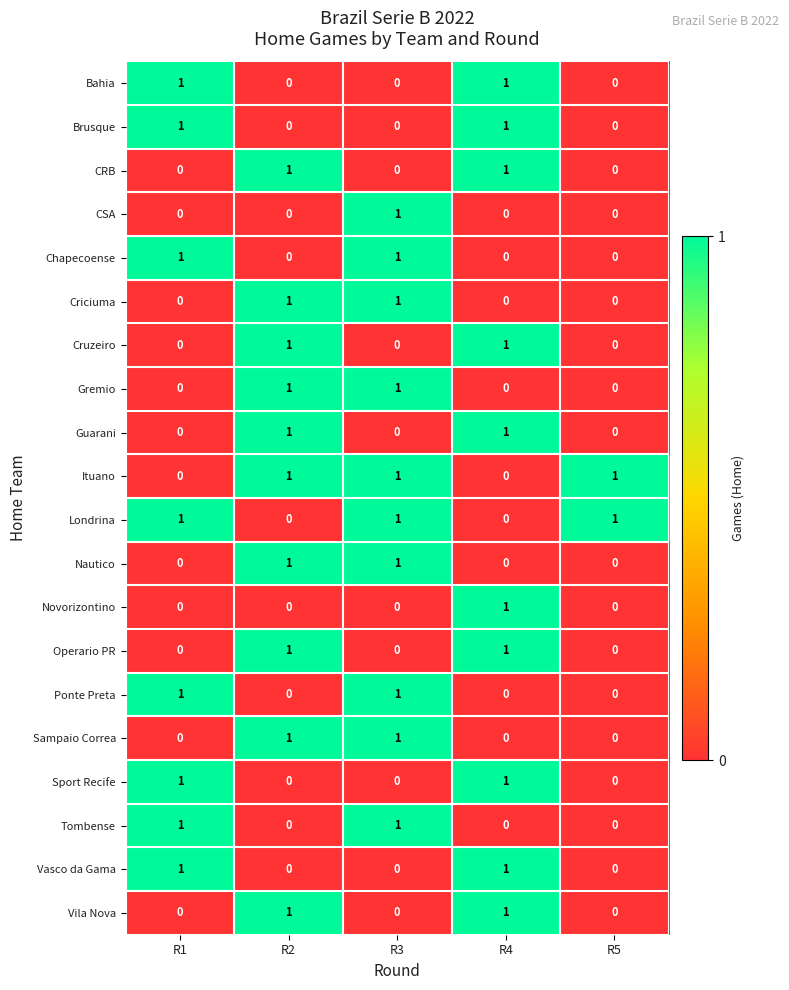

True or false: Vasco da Gama has a value of 0 at R4.

False